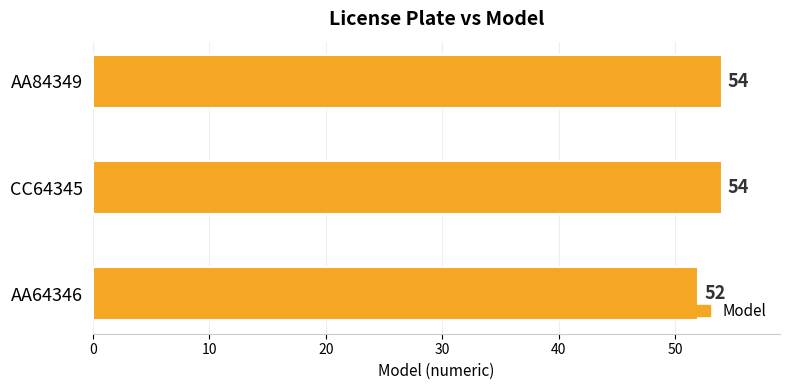

Approximately how many times larger is the value at CC64345 compared to AA84349?

1.0